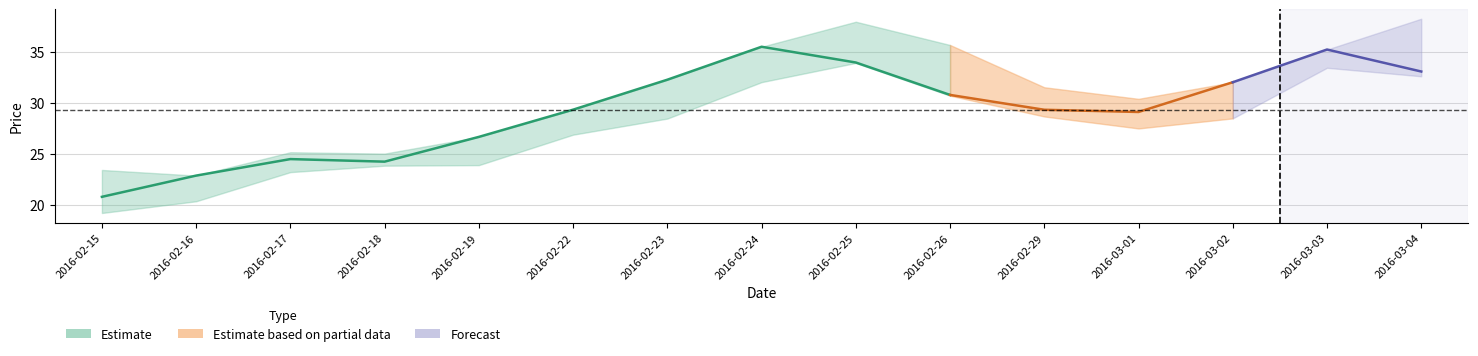

Reading left to right, transcribe all the data shown in this chart.

close: 2016-02-15=20.8	2016-02-16=22.9	2016-02-17=24.5	2016-02-18=24.2	2016-02-19=26.7	2016-02-22=29.3	2016-02-23=32.3	2016-02-24=35.5	2016-02-25=34.0	2016-02-26=30.8	2016-02-29=29.3	2016-03-01=29.1	2016-03-02=32.0	2016-03-03=35.2	2016-03-04=33.1
high: 2016-02-15=23.4	2016-02-16=22.9	2016-02-17=25.2	2016-02-18=25.0	2016-02-19=26.7	2016-02-22=29.3	2016-02-23=32.3	2016-02-24=35.5	2016-02-25=37.9	2016-02-26=35.7	2016-02-29=31.5	2016-03-01=30.4	2016-03-02=32.0	2016-03-03=35.2	2016-03-04=38.2
low: 2016-02-15=19.2	2016-02-16=20.4	2016-02-17=23.2	2016-02-18=23.8	2016-02-19=23.9	2016-02-22=26.9	2016-02-23=28.5	2016-02-24=32.0	2016-02-25=33.9	2016-02-26=30.7	2016-02-29=28.7	2016-03-01=27.5	2016-03-02=28.5	2016-03-03=33.4	2016-03-04=32.6